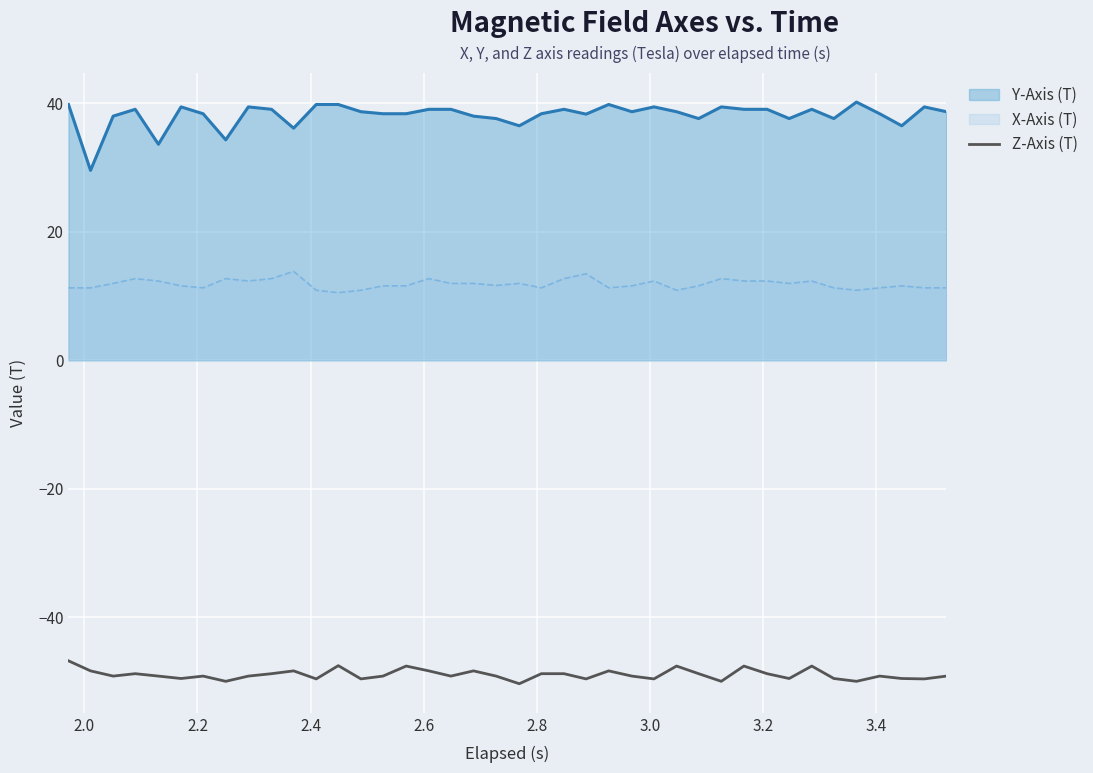

How many lines are shown in the chart?

3